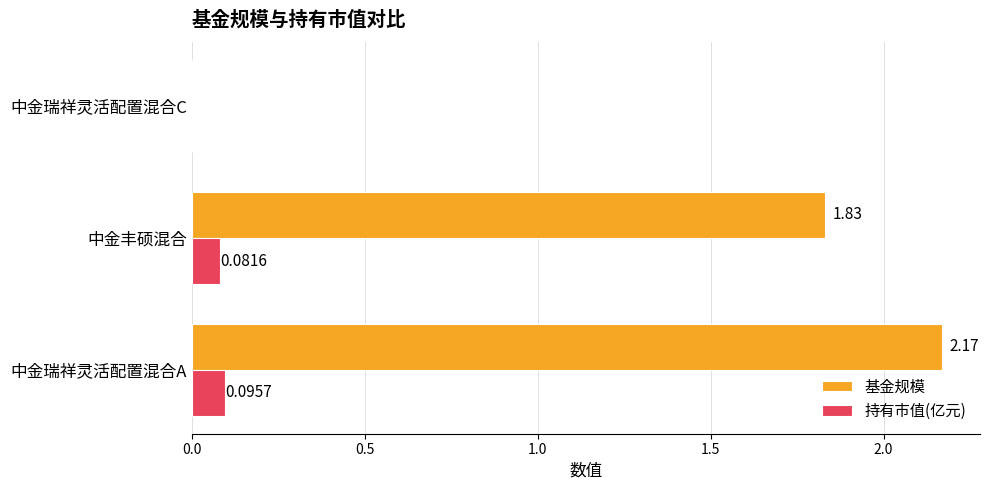

Which series changed the most between 中金丰硕混合 and 中金瑞祥灵活配置混合C?

基金规模